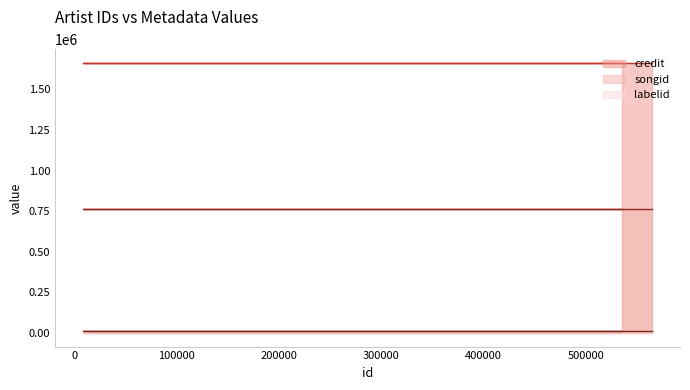

What is the spread (max minus min) of values at 9059?

1647865